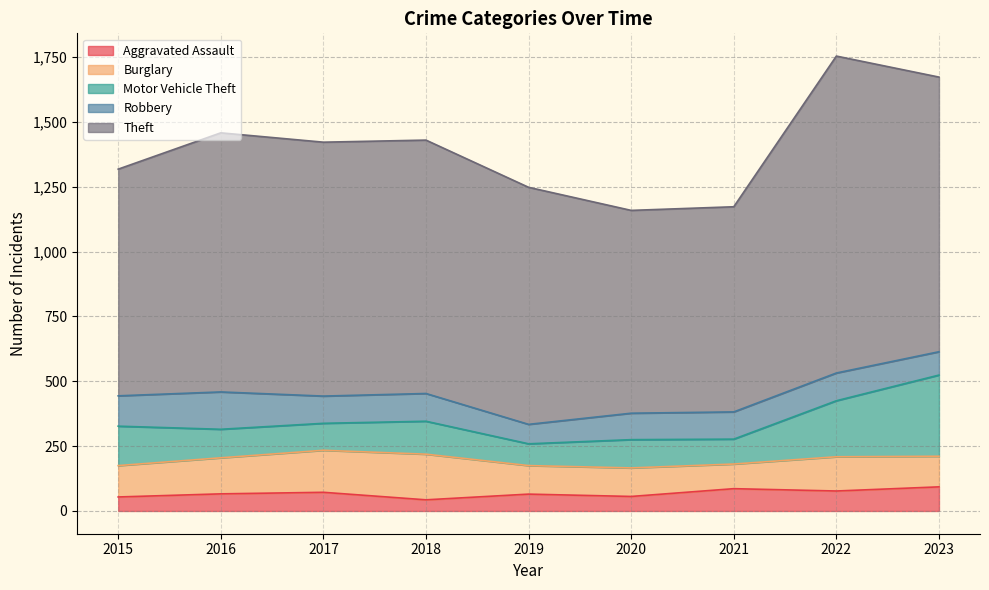

What is the sum of all Theft values?

8597